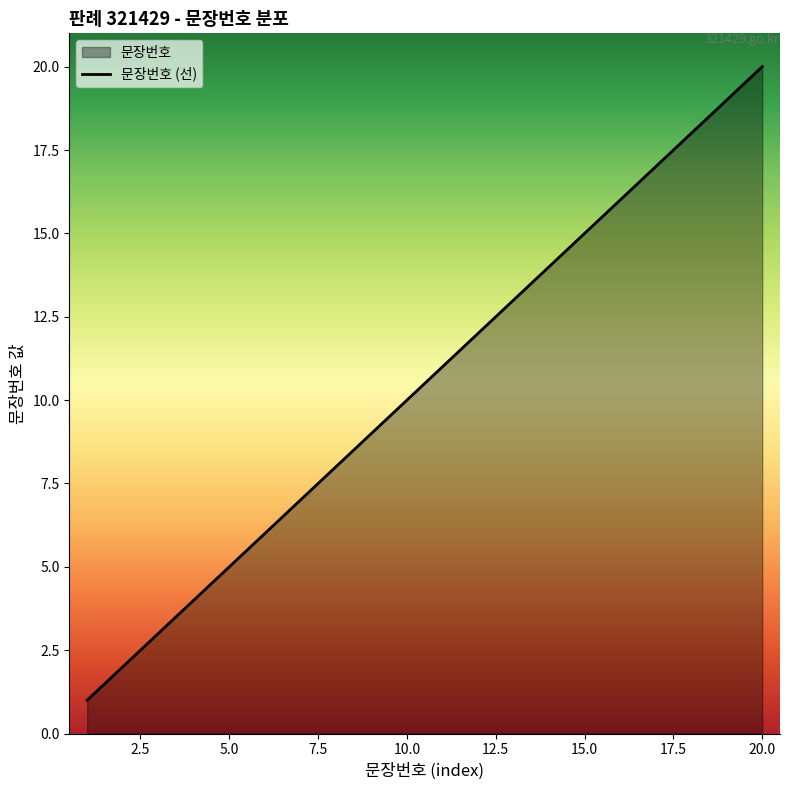

What is the smallest value displayed?

1